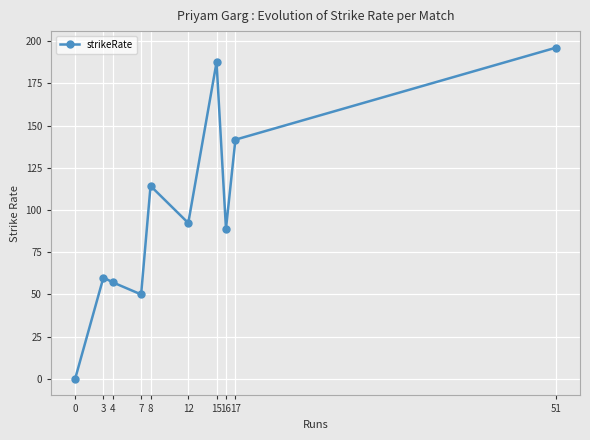

What is the approximate value at 17?

141.7